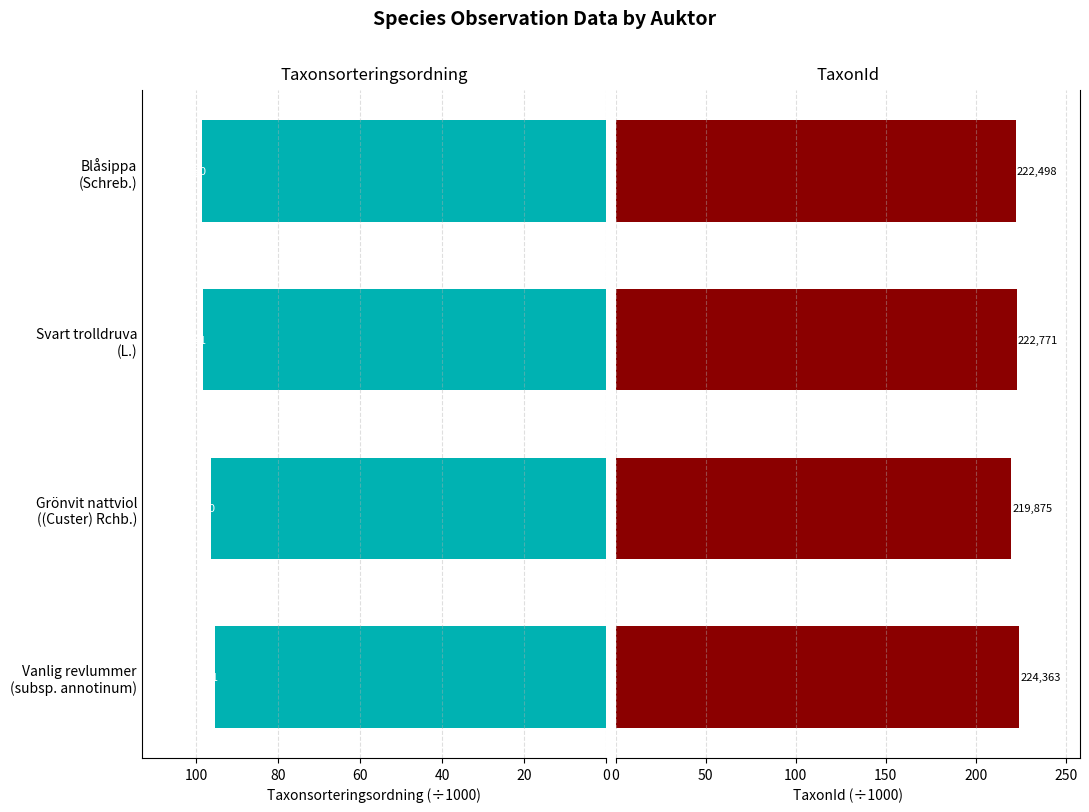

How many bars are there in each group?

2